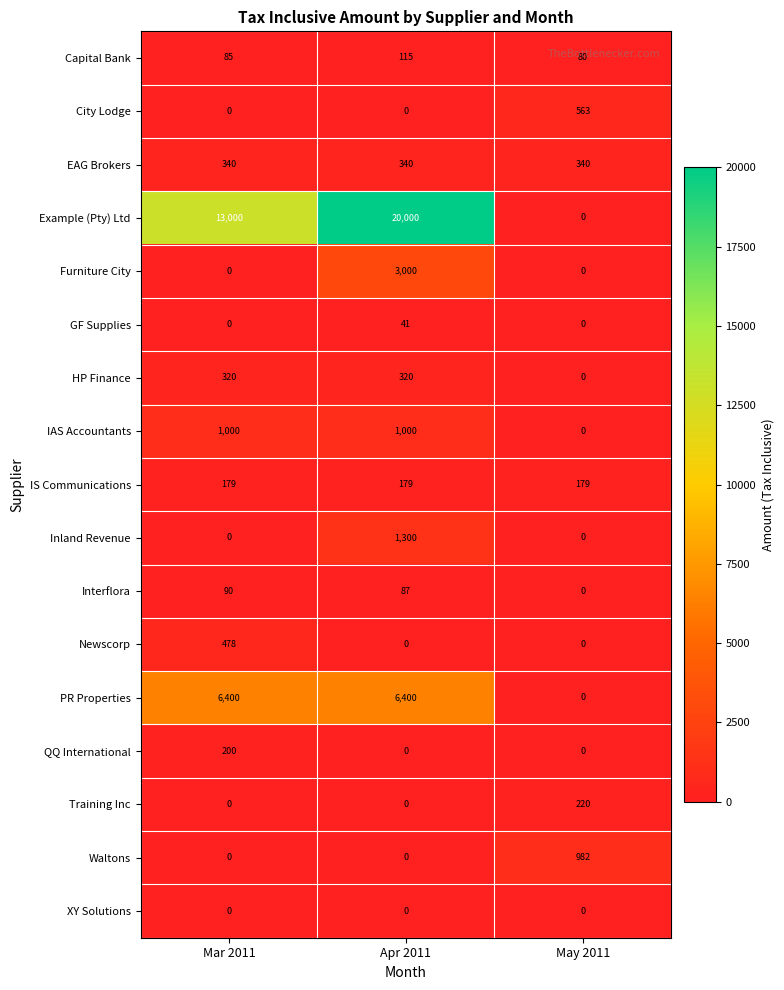

True or false: HP Finance has a value of 320 at Mar 2011.

True